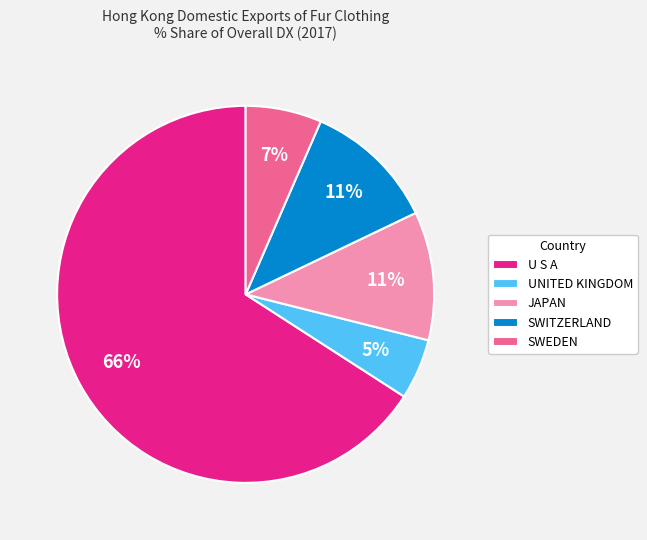

Does any single category account for the majority?

Yes